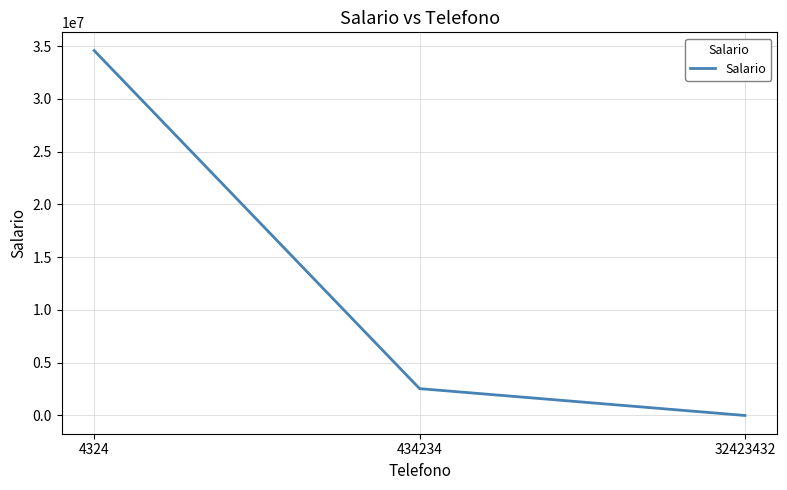

What is the average value?

12370219